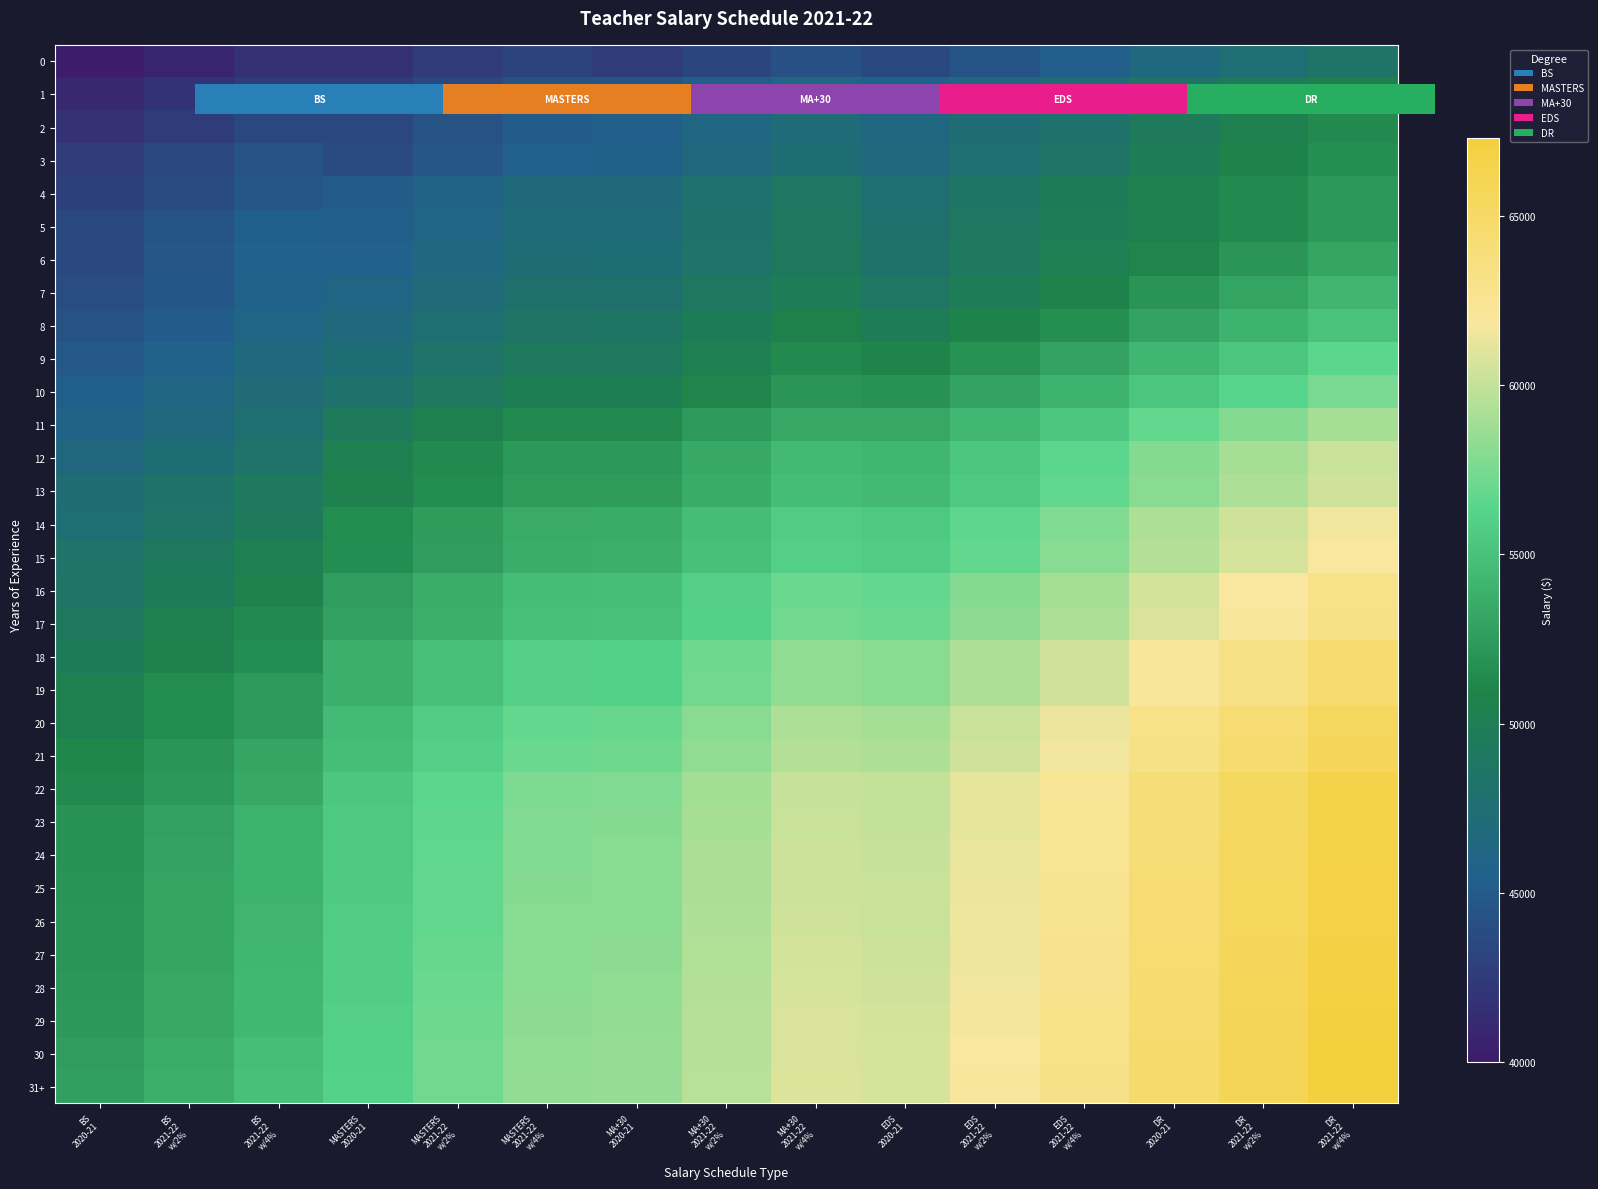

Is it true that 21 equals 93859.1 at MA+30 2020-21?

False